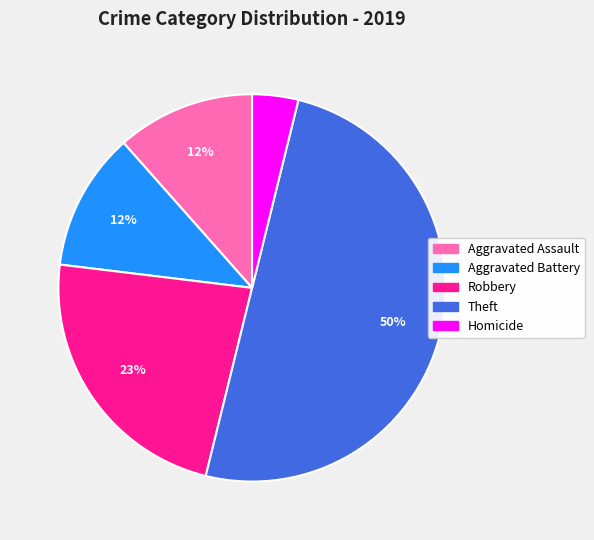

To the nearest percent, what is the average slice percentage?

20%